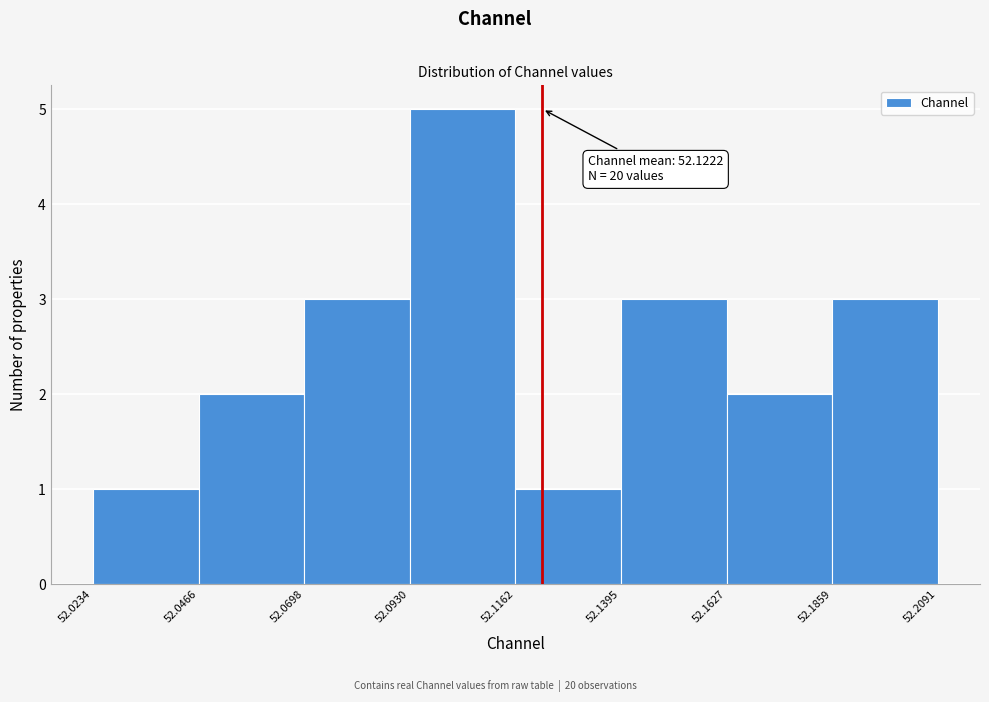

Over which range of the x-axis is the bar tallest?

52.0930 to 52.1162